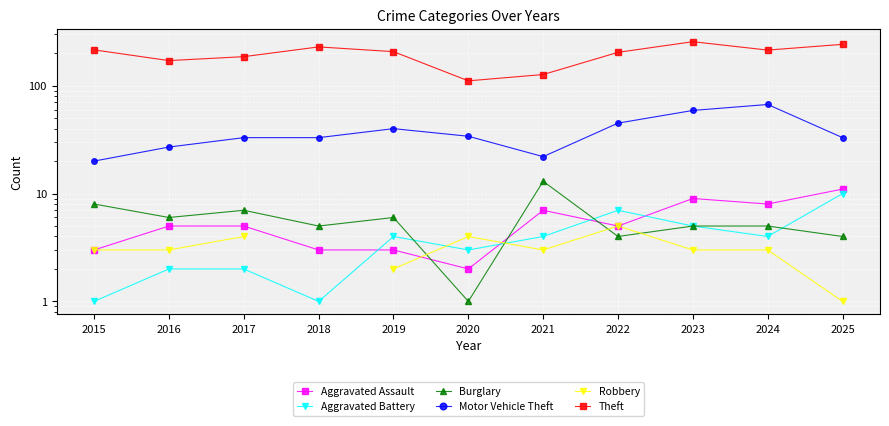

What is the sum of all Motor Vehicle Theft values?

413.0